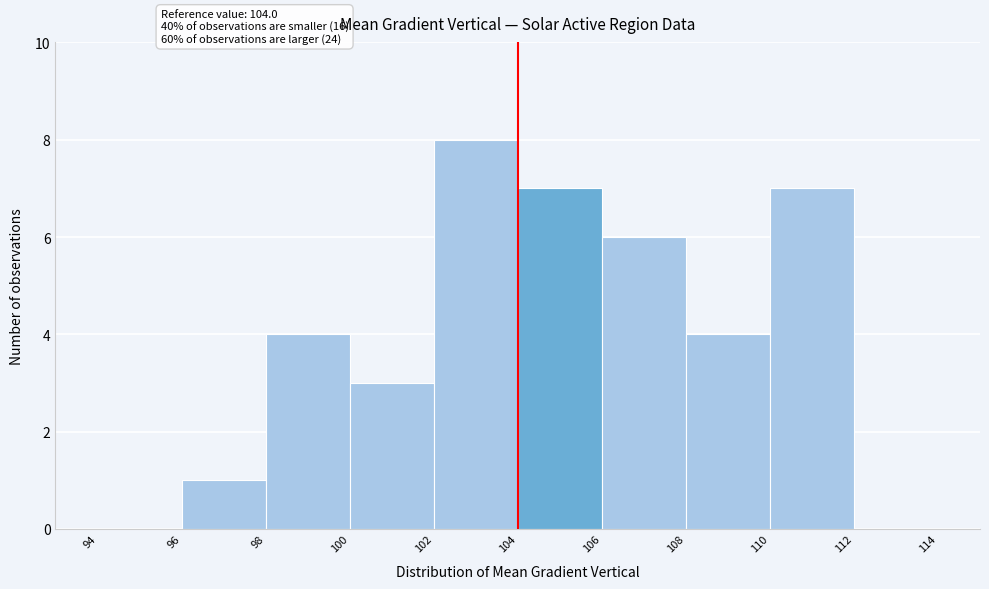

Over which range of the x-axis is the bar tallest?

102 to 104